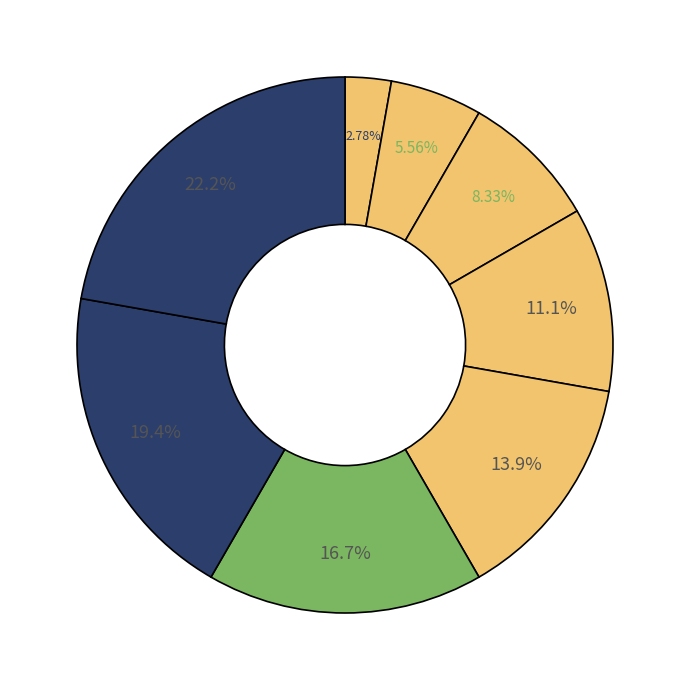

Rank the categories by value from highest to lowest.

Base Information, Education and Qualifications, Contract Information, Working at SVI, Identification Information, Household Registration, Personal Address, Personal Information